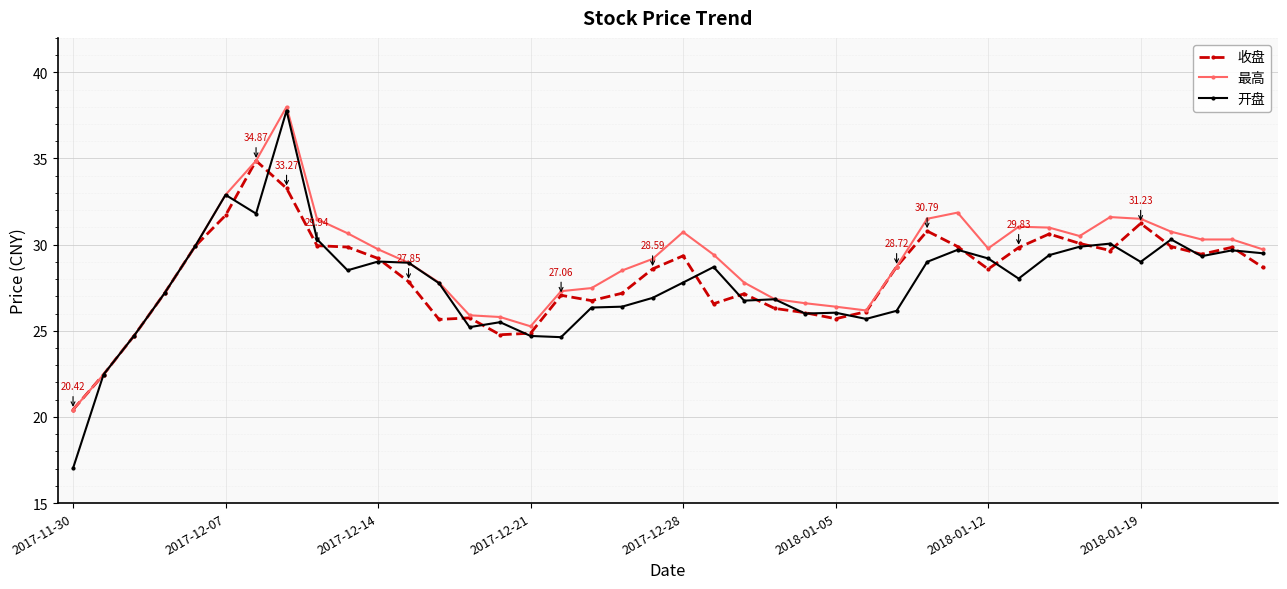

Count the number of categories in the chart.

40